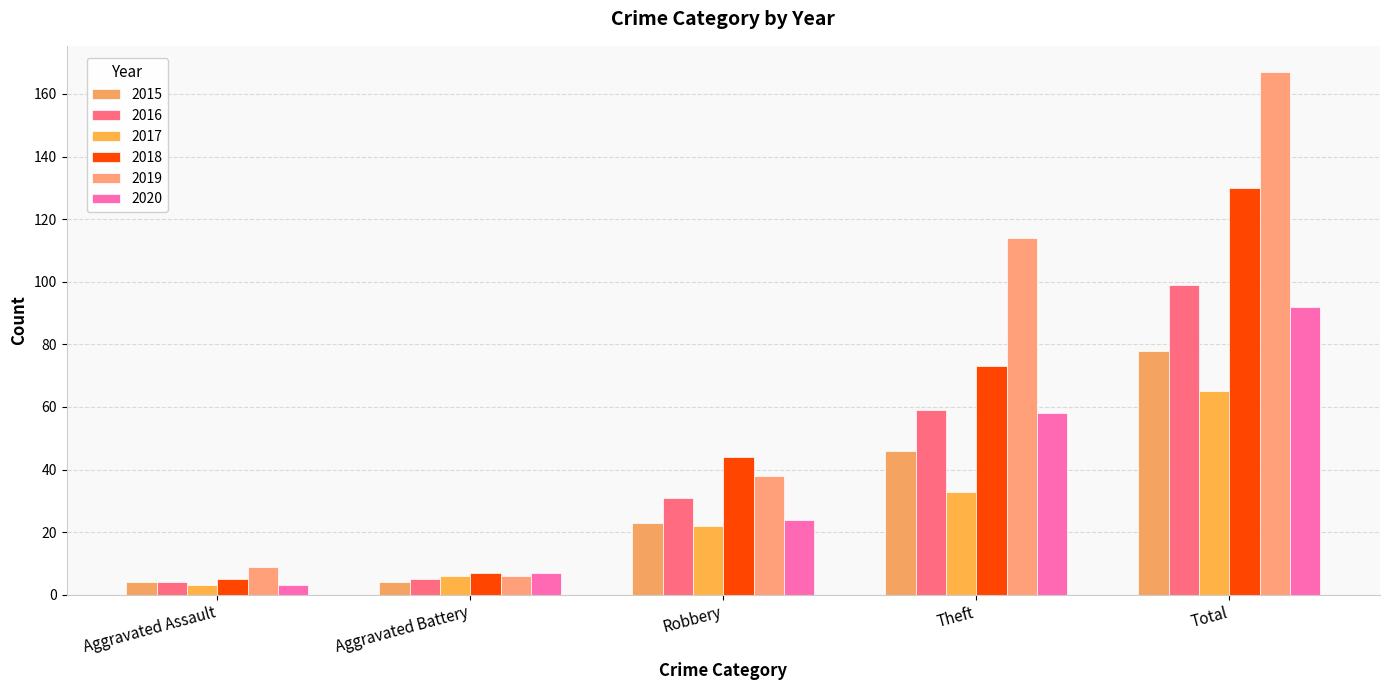

Which series has the largest total across all categories?

2019